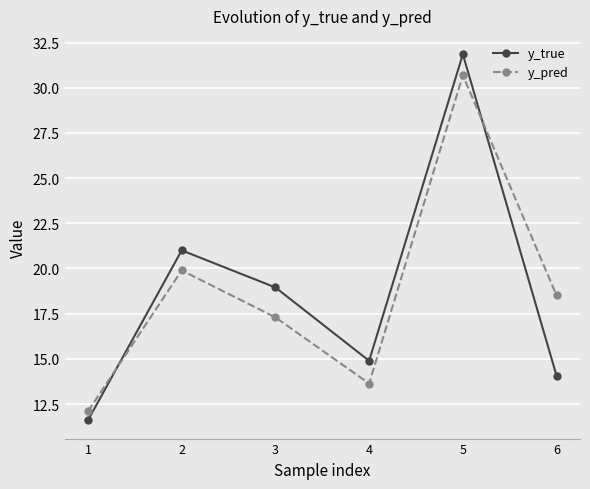

True or false: y_true has a value of 4.0 at 1.

False